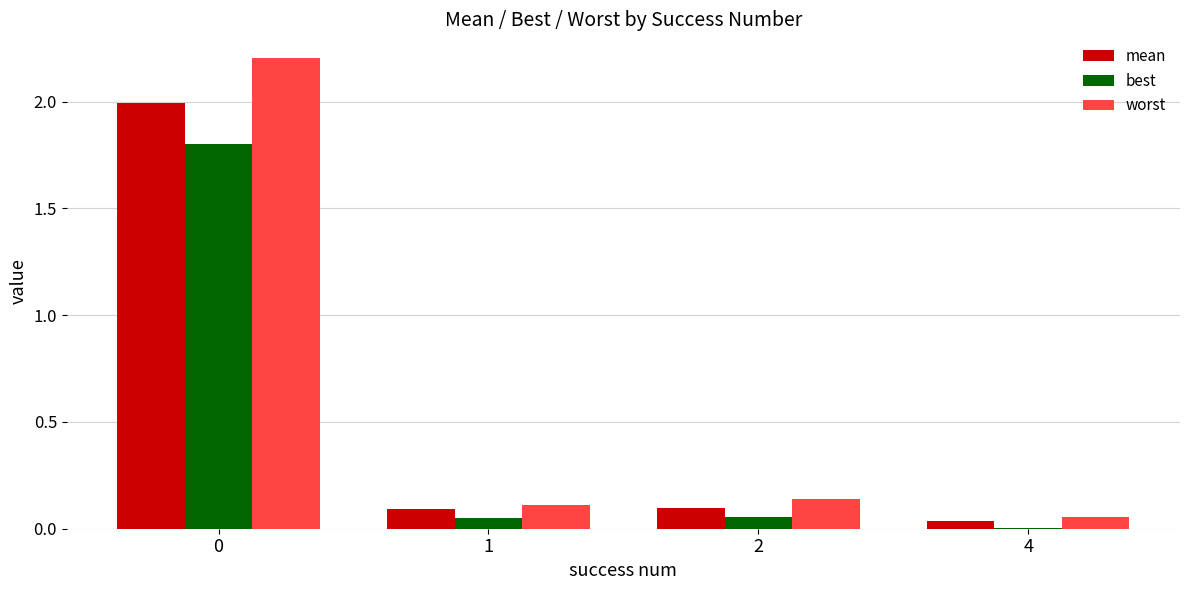

What is the sum of all worst values?

2.5